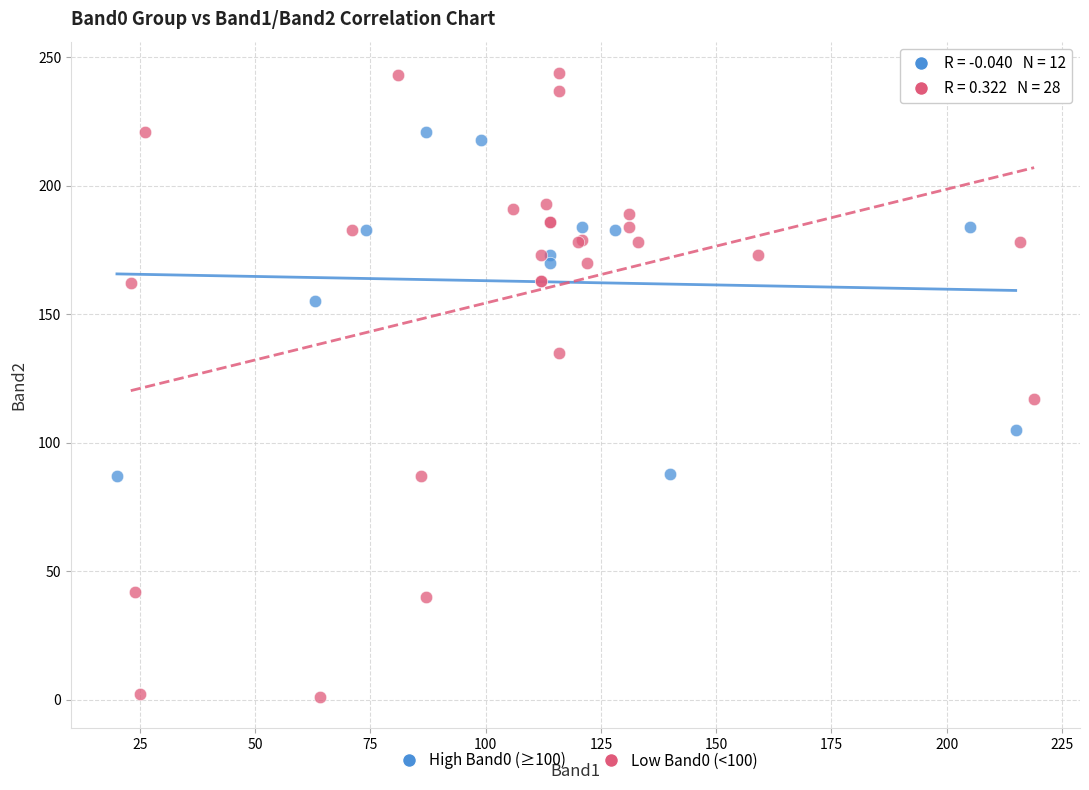

Which series contains the lowest Y value?

Low Band0 (<100)